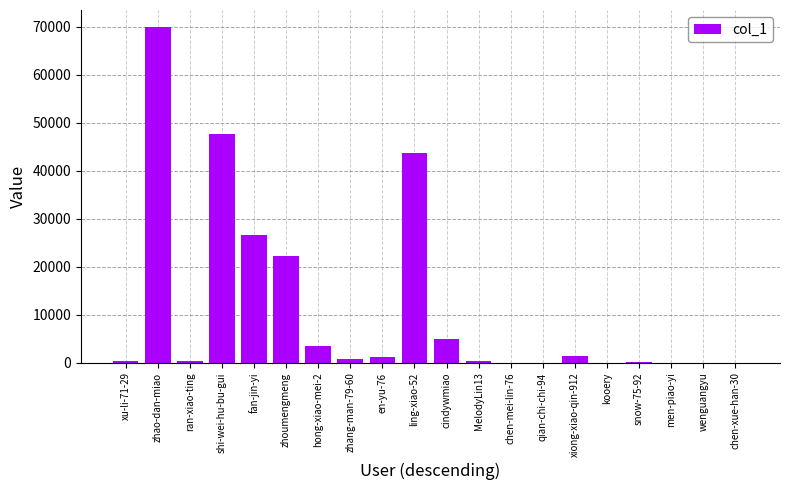

What is the greatest value displayed?

70022